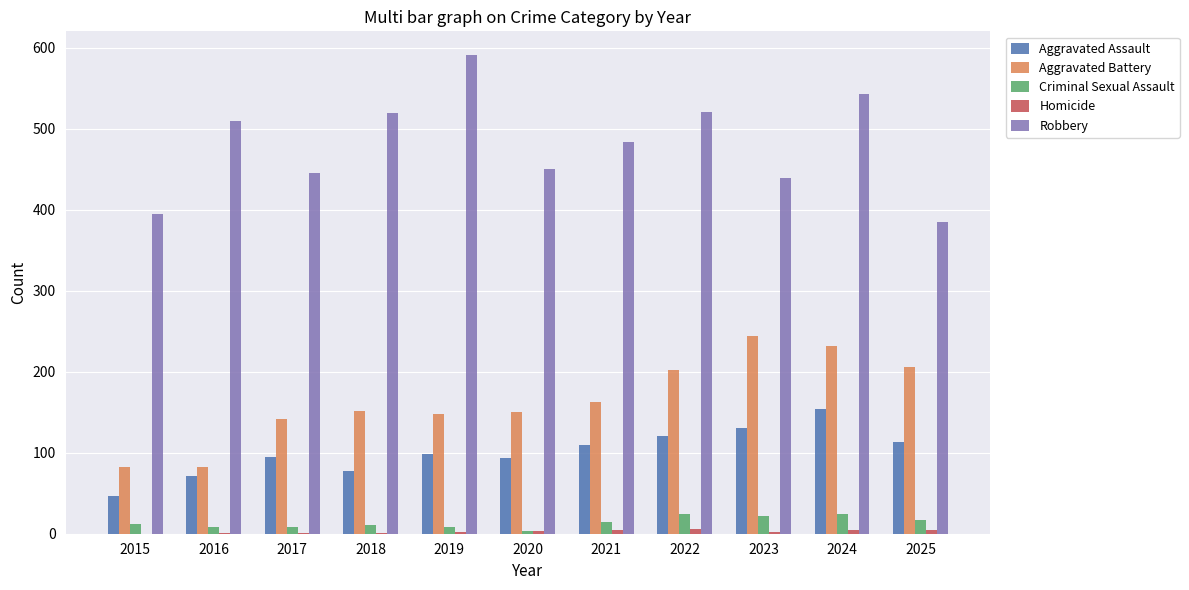

Which series has the largest range (max minus min)?

Robbery